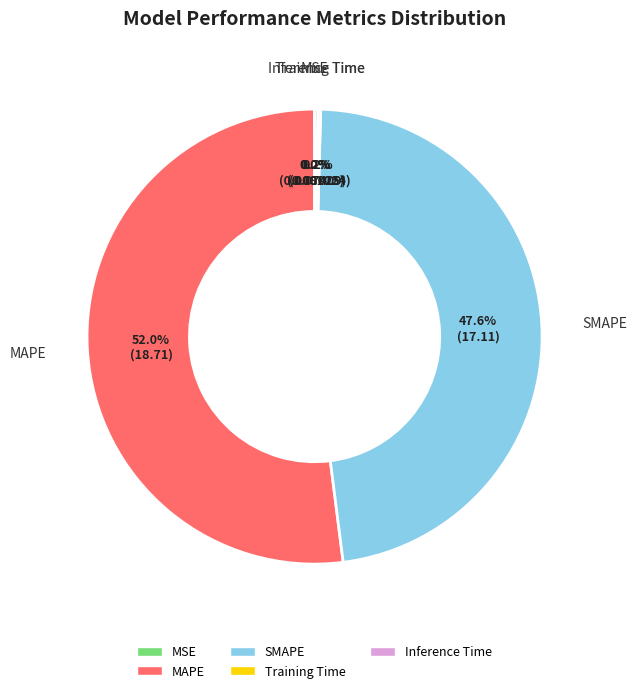

What is the majority slice?

MAPE